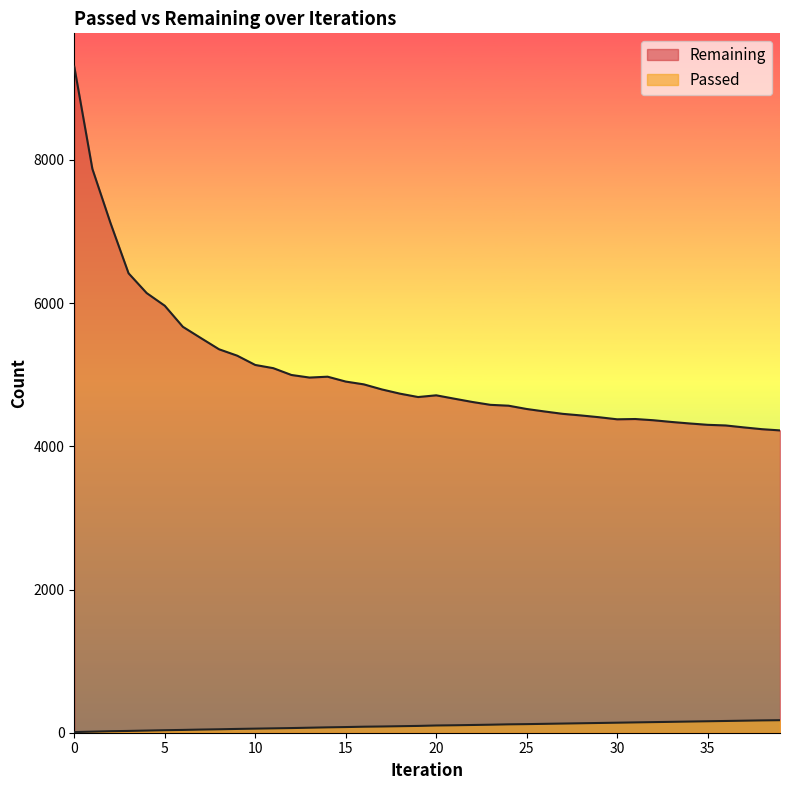

At how many categories does at least one series exceed 354?

40